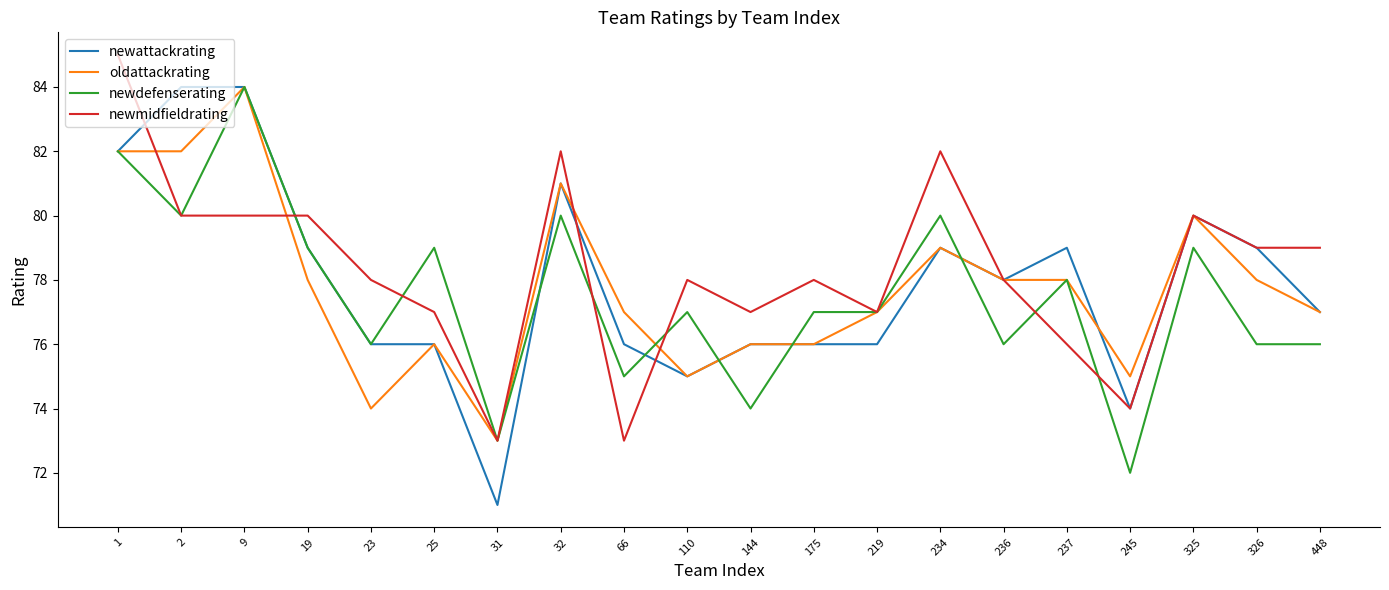

True or false: newdefenserating and oldattackrating intersect in this chart.

True